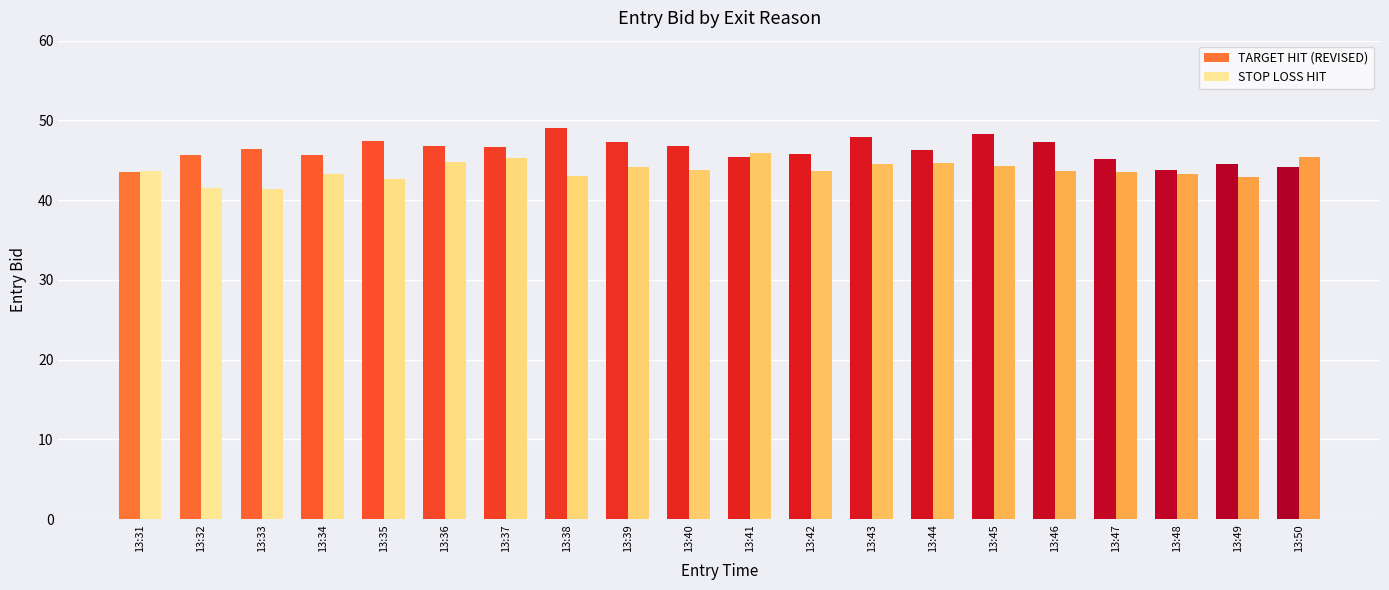

Which series has the largest total across all categories?

TARGET HIT (REVISED)